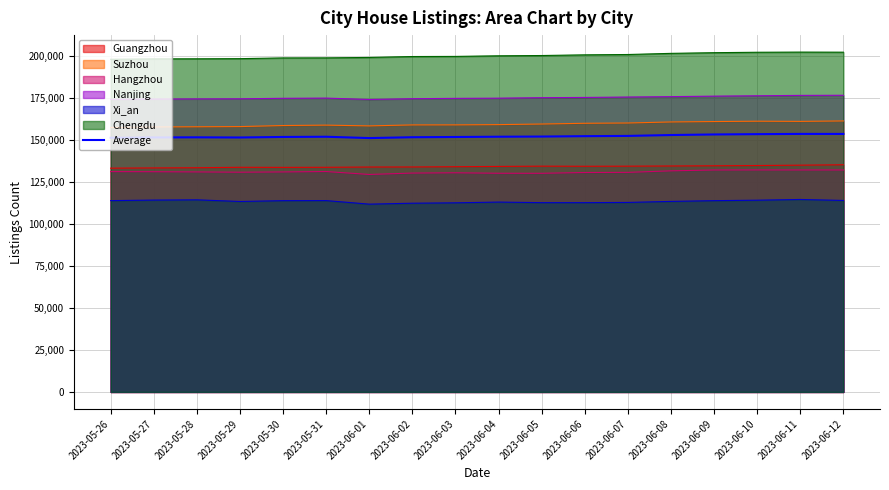

What is the greatest value displayed?

202100.0